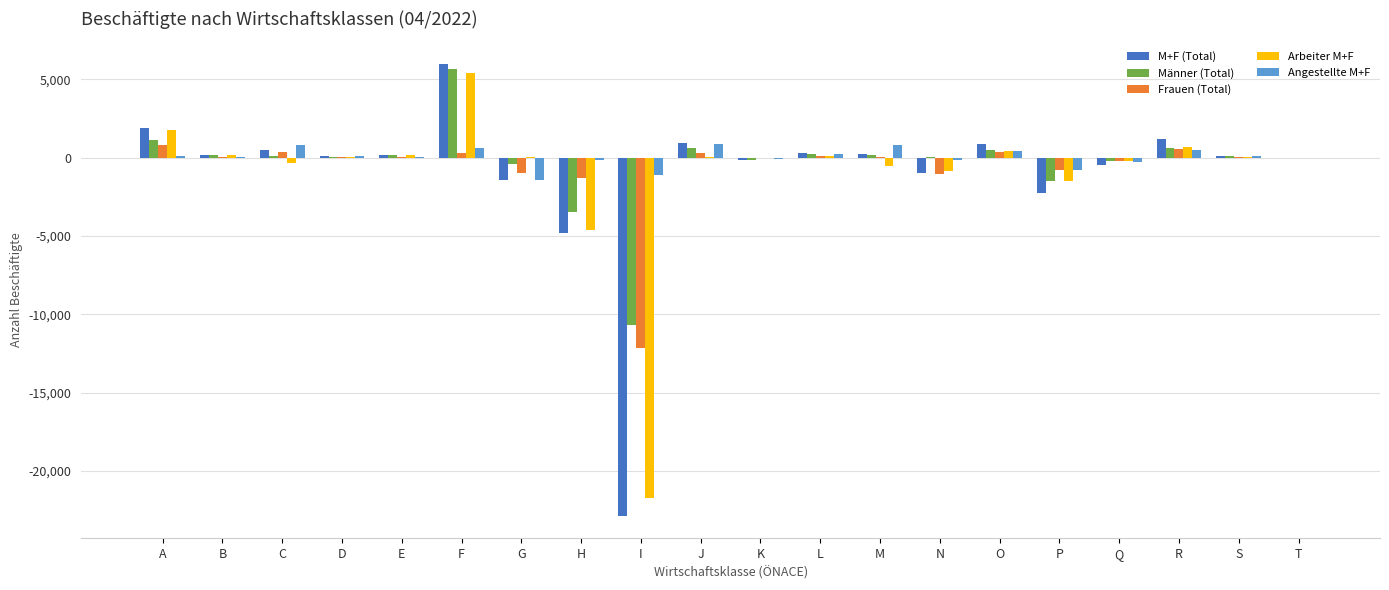

Which category has the highest value across all series?

F